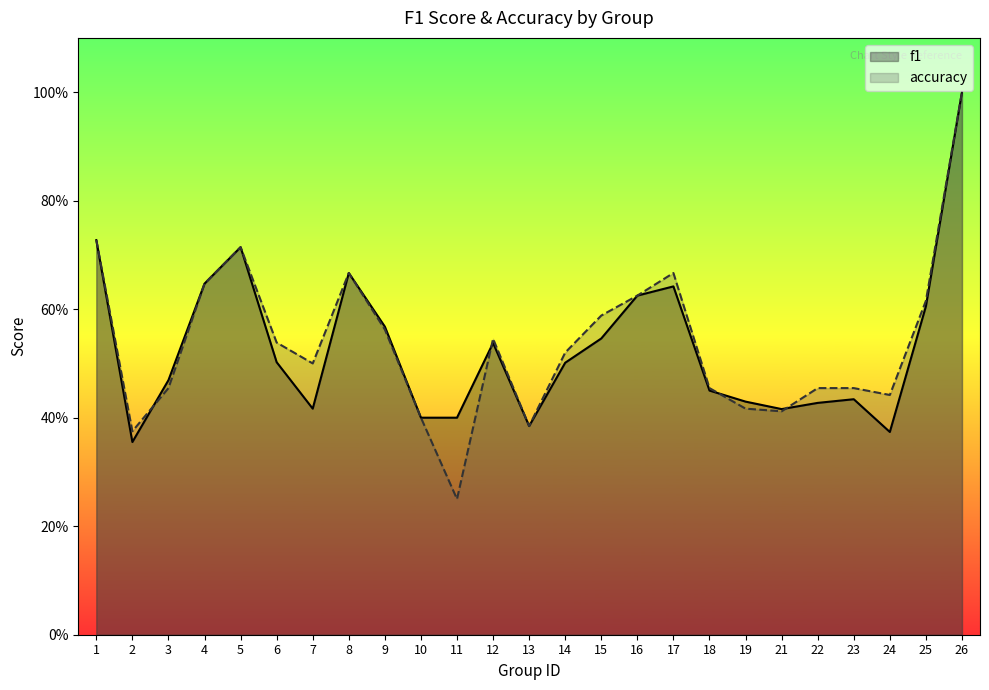

Where do accuracy and f1 first cross each other?

2 and 3